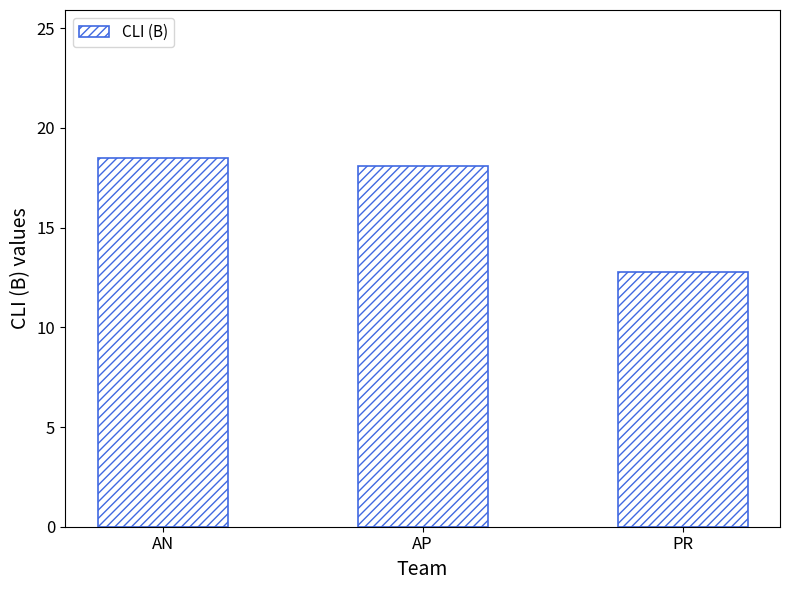

What is the label of the 1st bar from the right?

PR